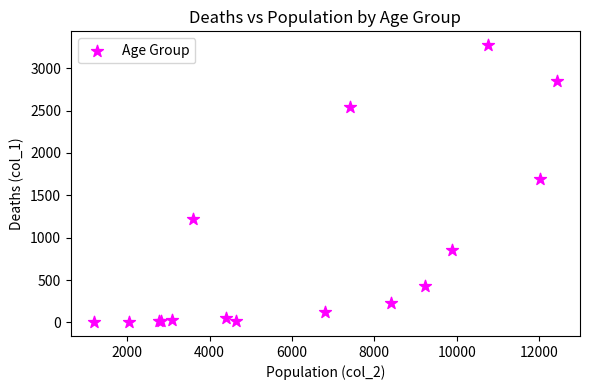

What Y value in the scatter plot is closest to 1638?

1690